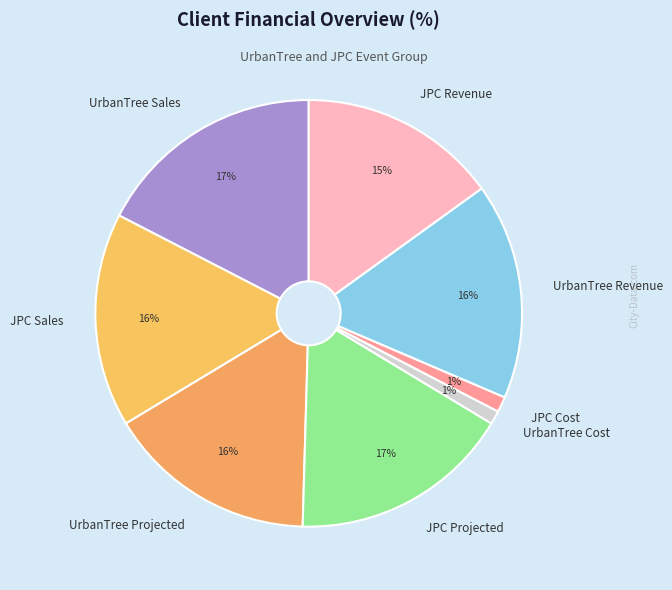

How many segments does this pie chart have?

8